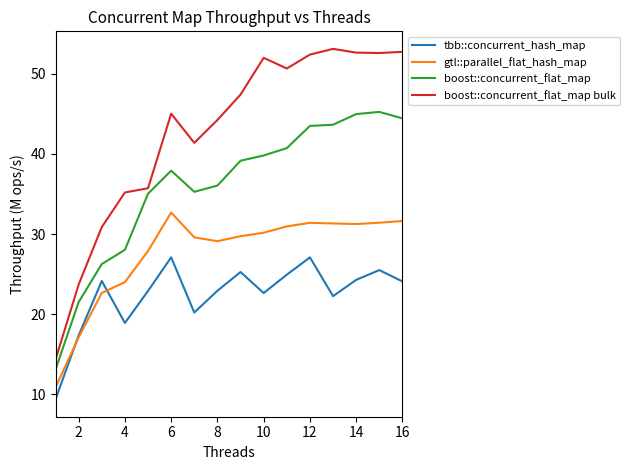

Which series has the largest range (max minus min)?

boost::concurrent_flat_map bulk